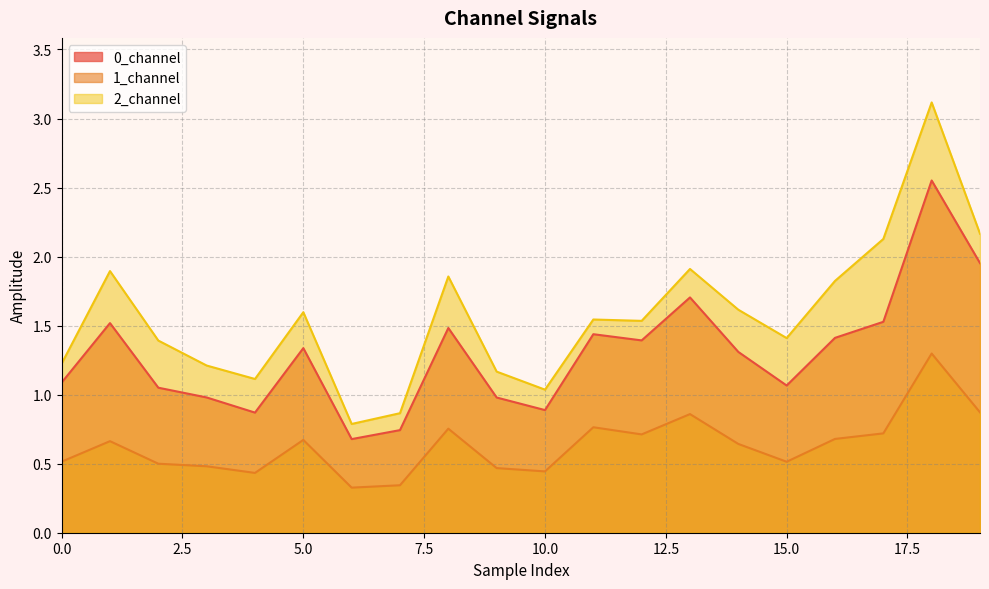

Which series has the widest spread of values?

2_channel